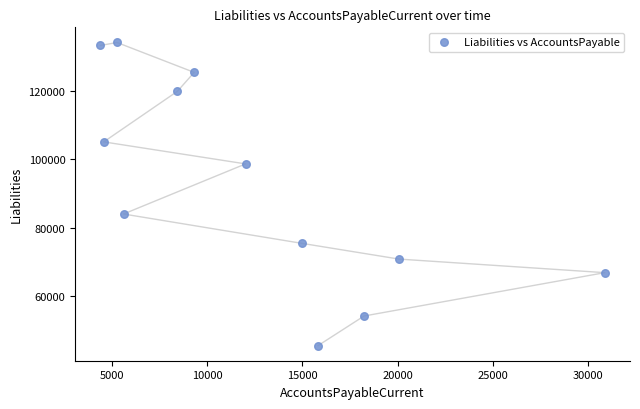

What Y value in the scatter plot is closest to 89869?

84045